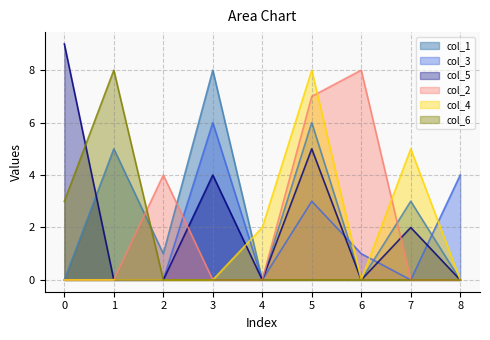

What is the average value of the col_5 series?

2